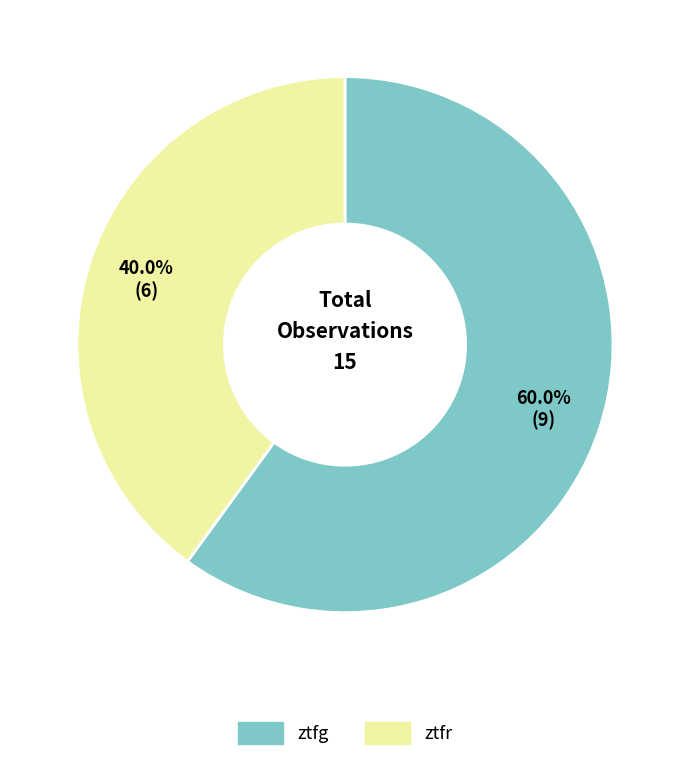

How much of the chart is everything except ztfg?

40.0%